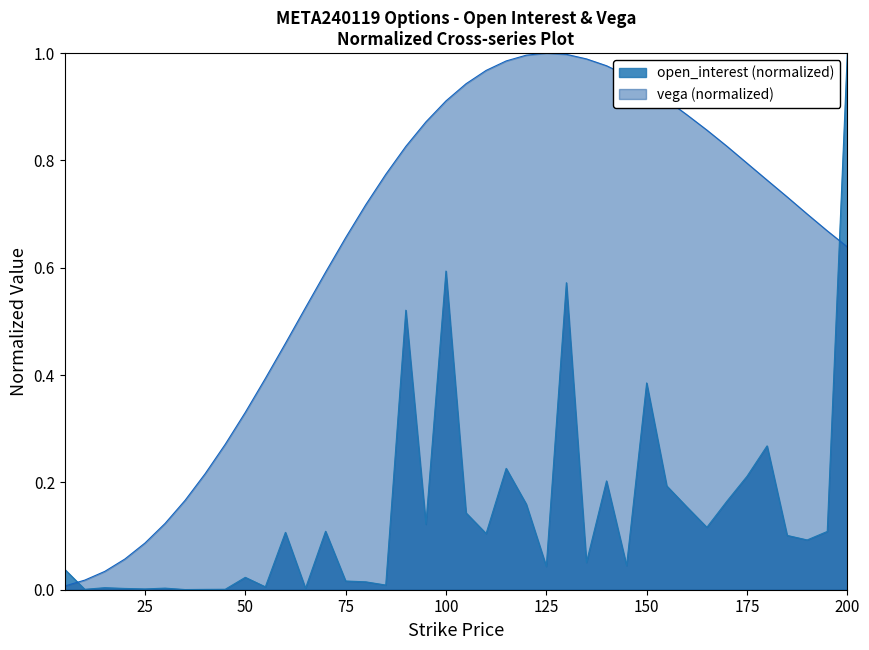

In vega, how many points are higher than both neighbors (excluding endpoints)?

1